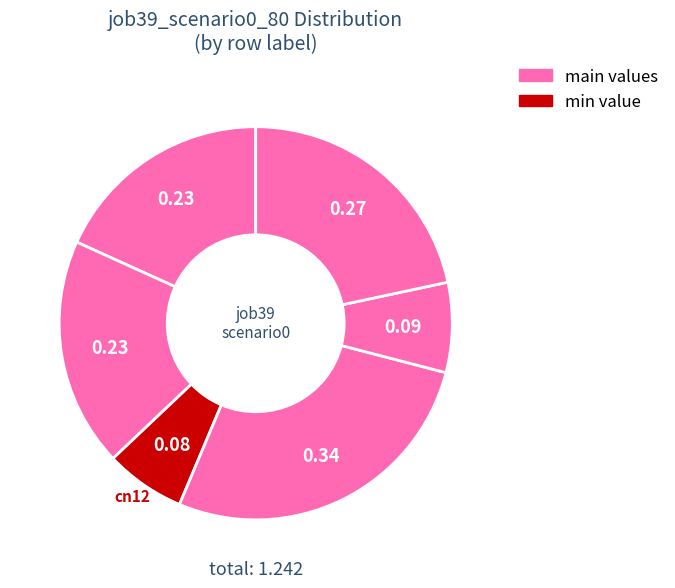

How many slices are in this pie chart?

6